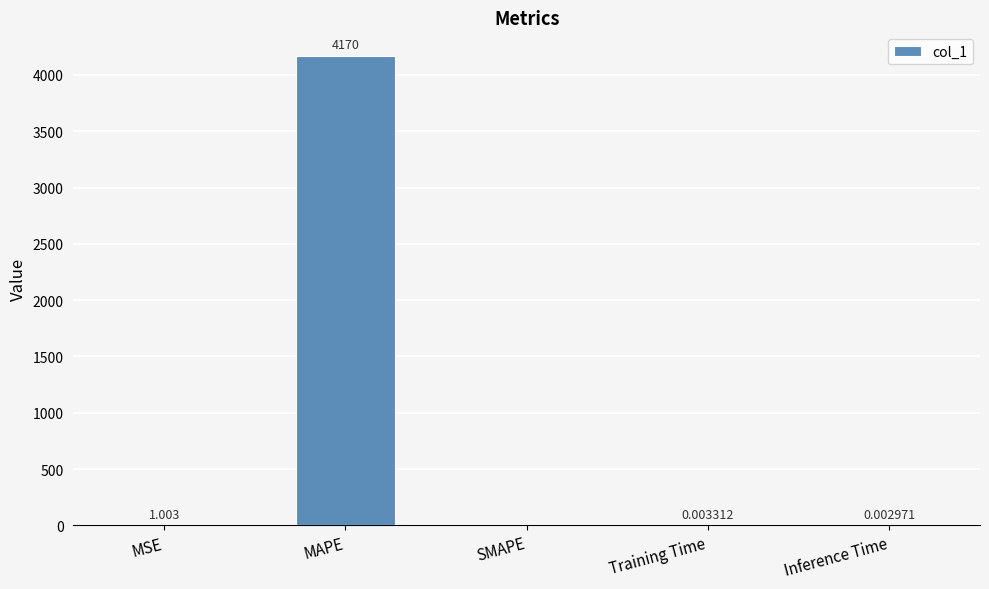

What is the sum of the values at Training Time and MAPE?

4169.9